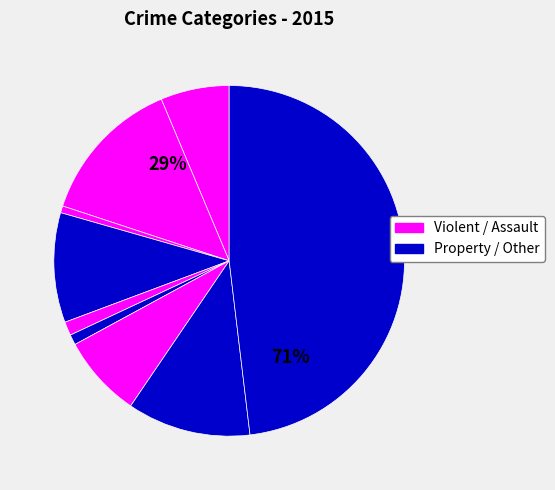

How many segments does this pie chart have?

9